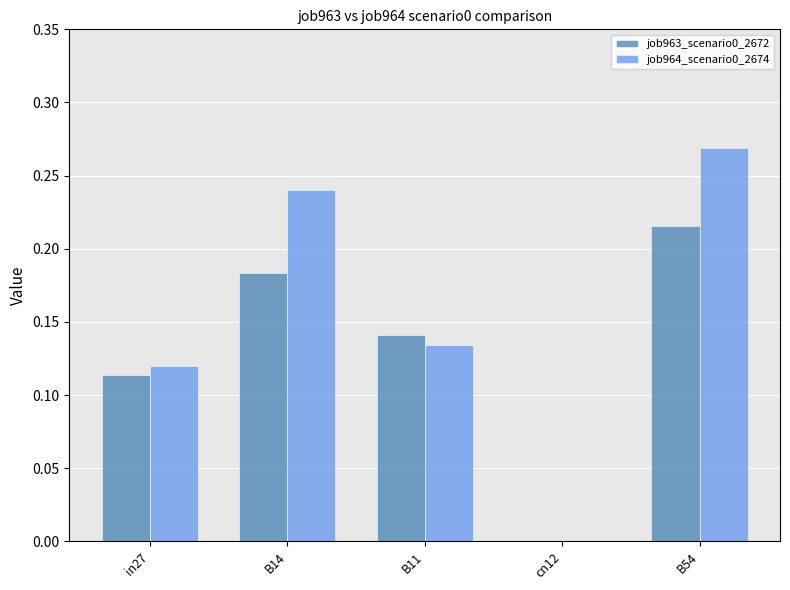

The value of job964_scenario0_2674 at in27 is 0.2. True or false?

False